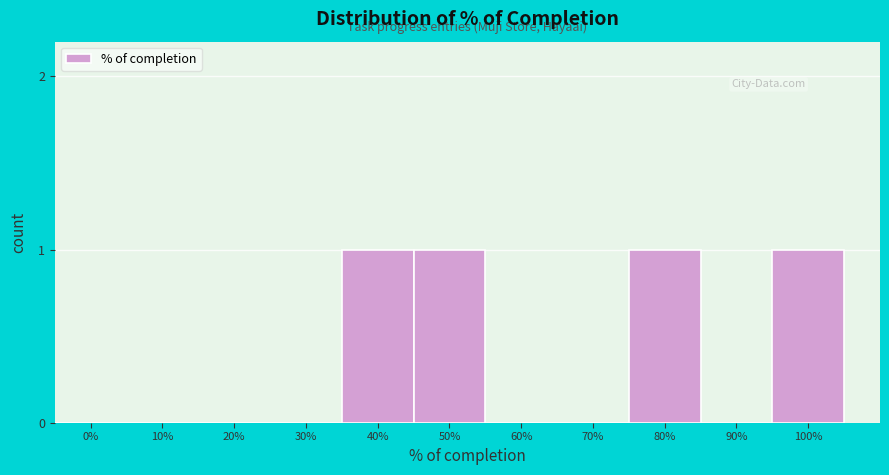

Reading right to left, extract all data points from this chart.

100%=1	90%=0	80%=1	70%=0	60%=0	50%=1	40%=1	30%=0	20%=0	10%=0	0%=0